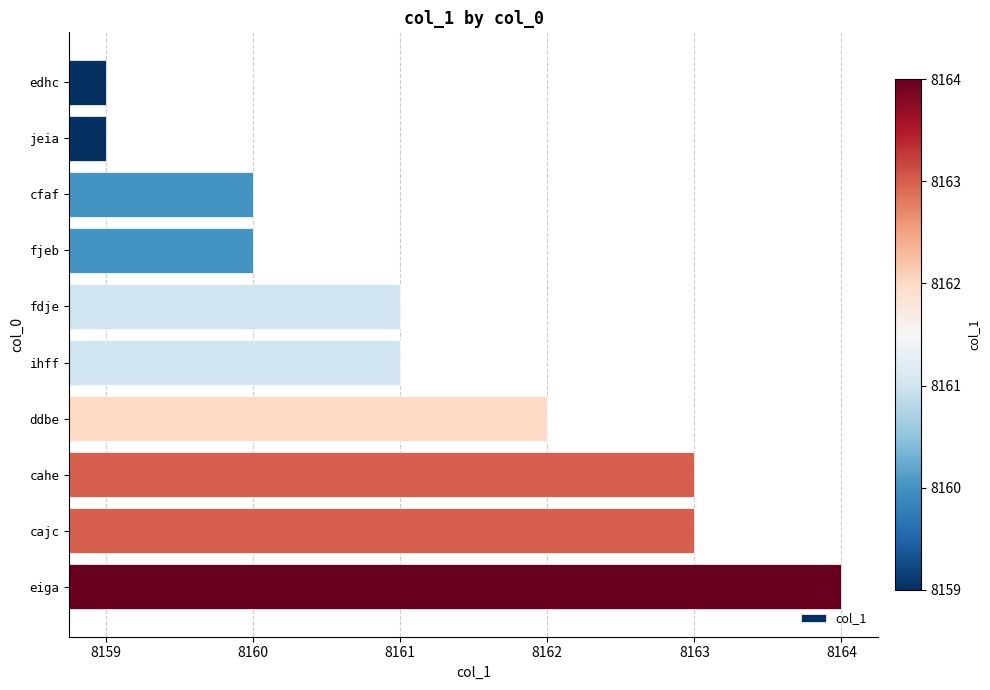

True or false: the data shows 8161 at fdje.

True